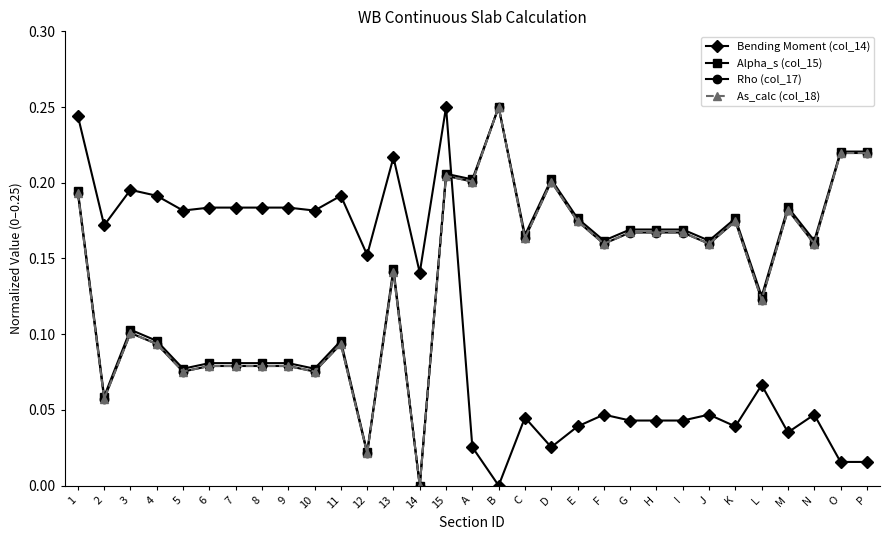

What is the label of the 6th point from the left?

6